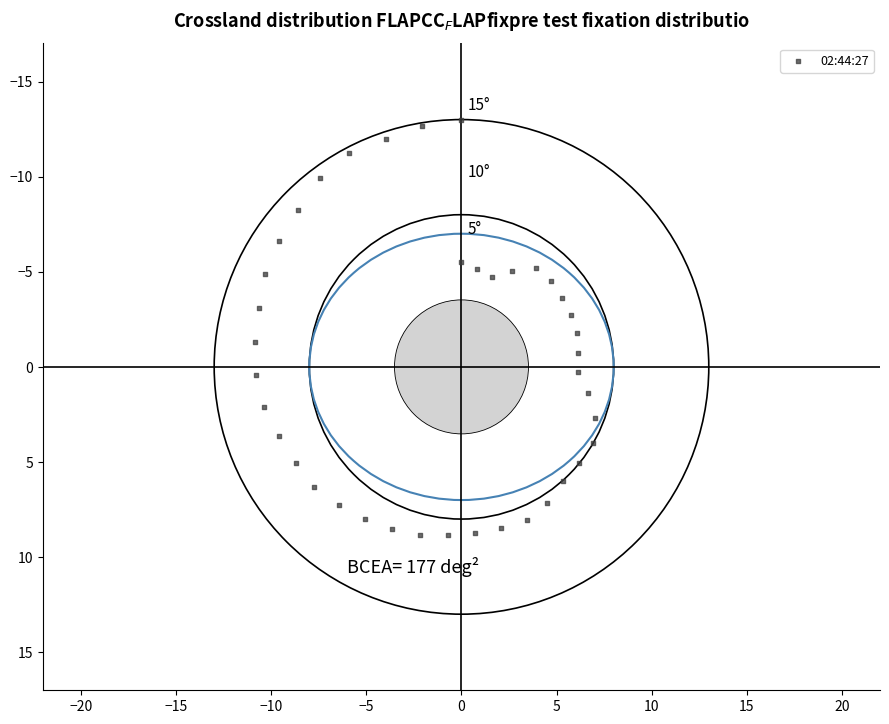

What is the range of X values (max minus min)?

17.9